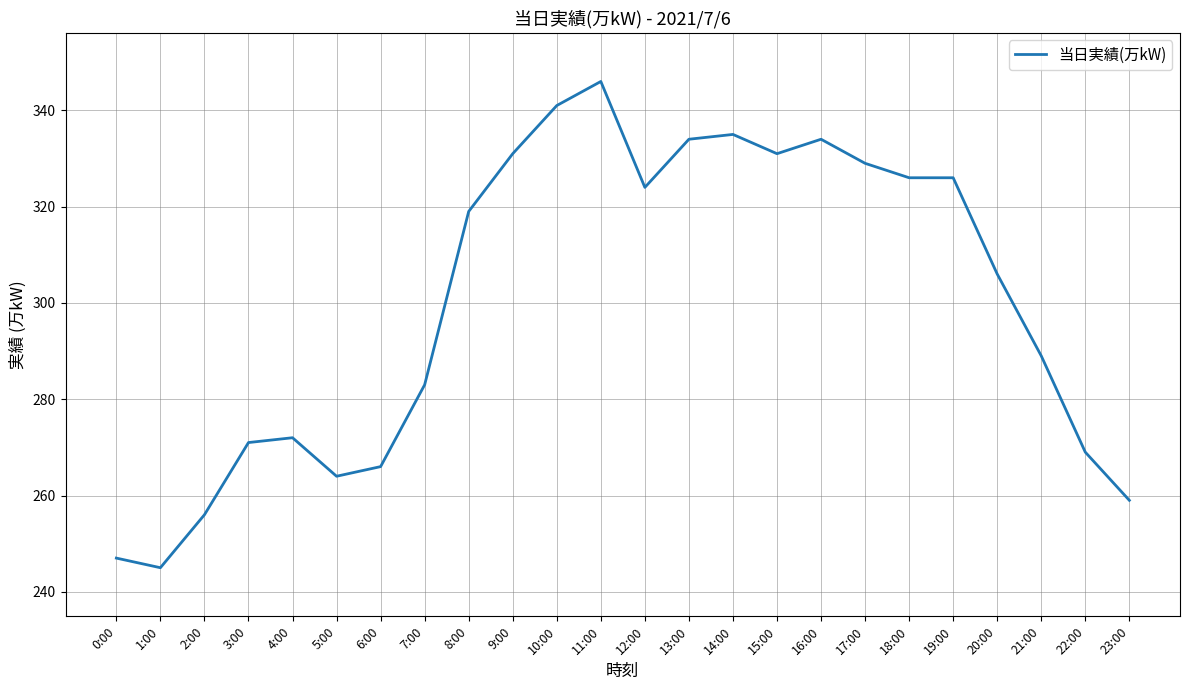

What is the approximate value at 20:00, to the nearest 50?

300